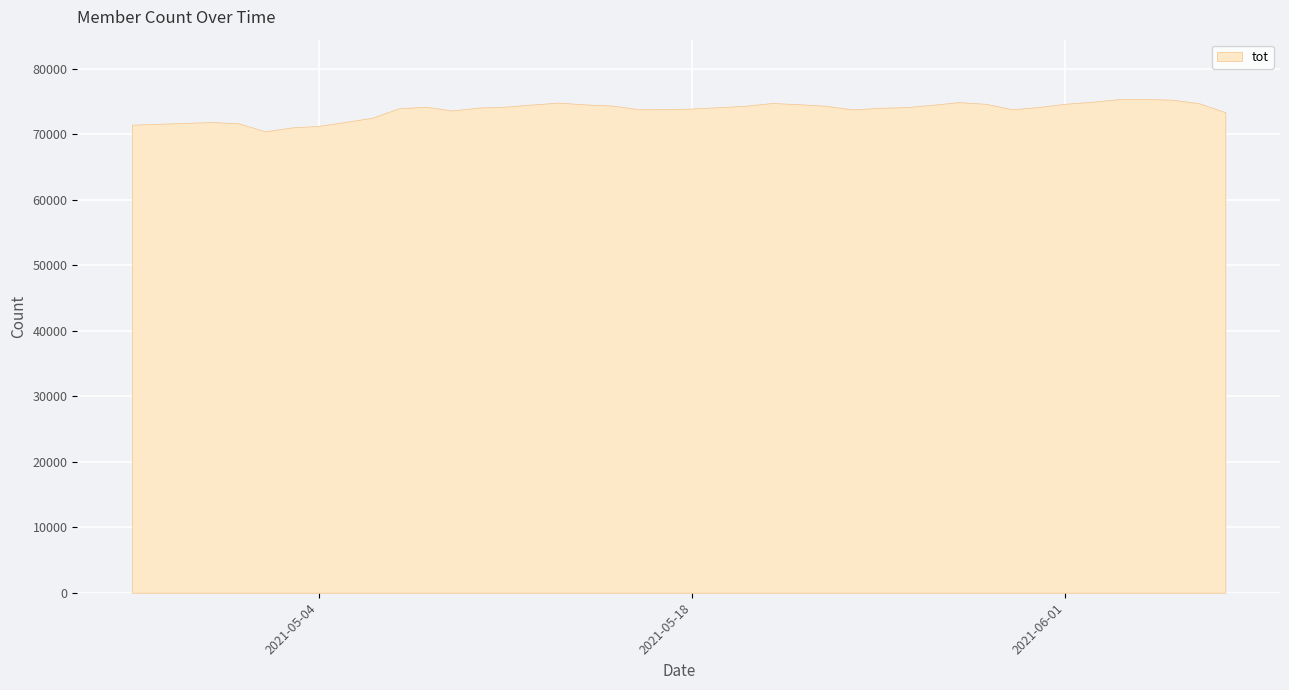

How many categories are shown in the chart?

40